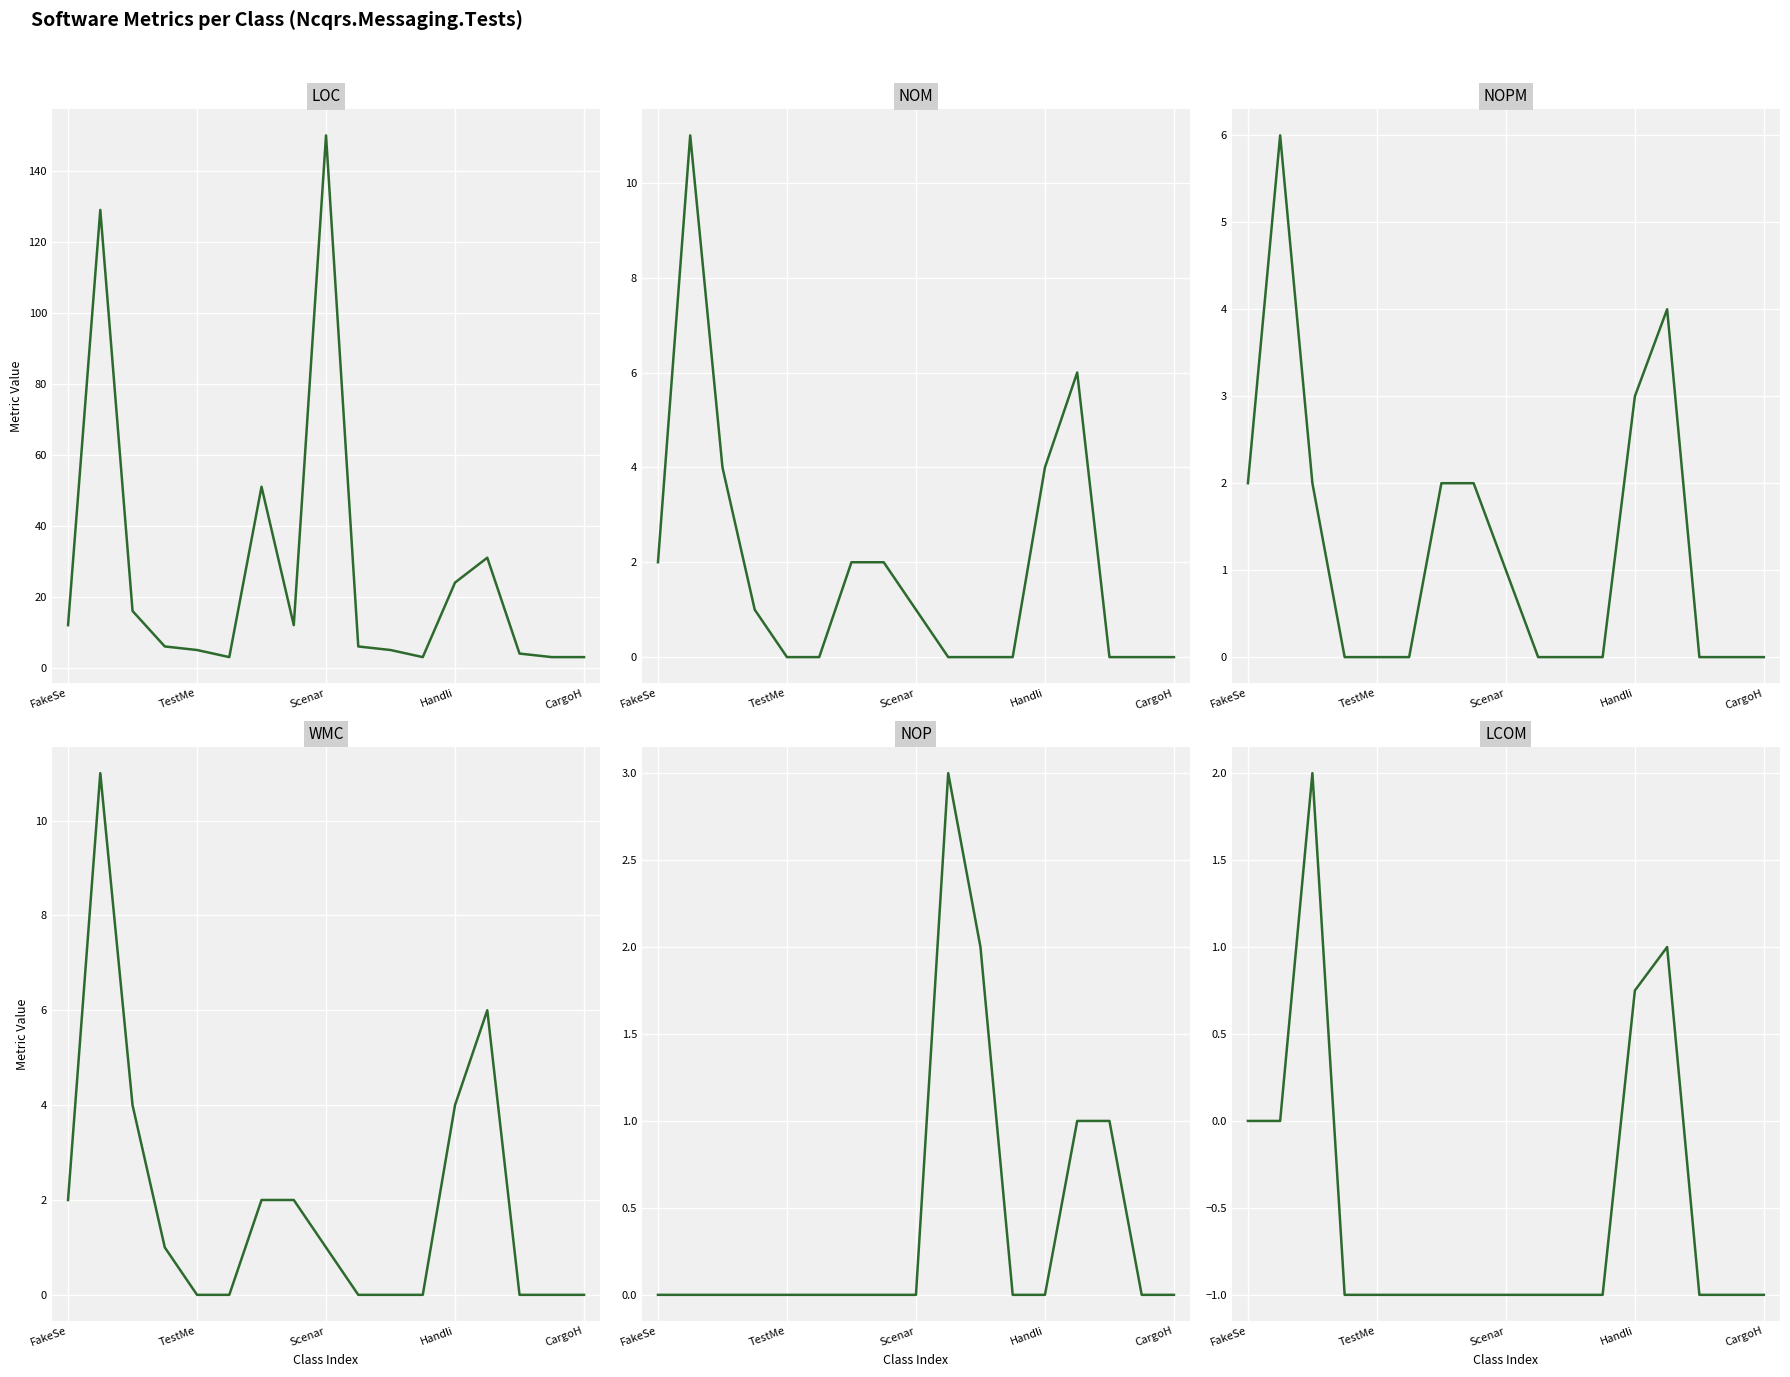

Where is NOPM nearest to the value 3?

Handli